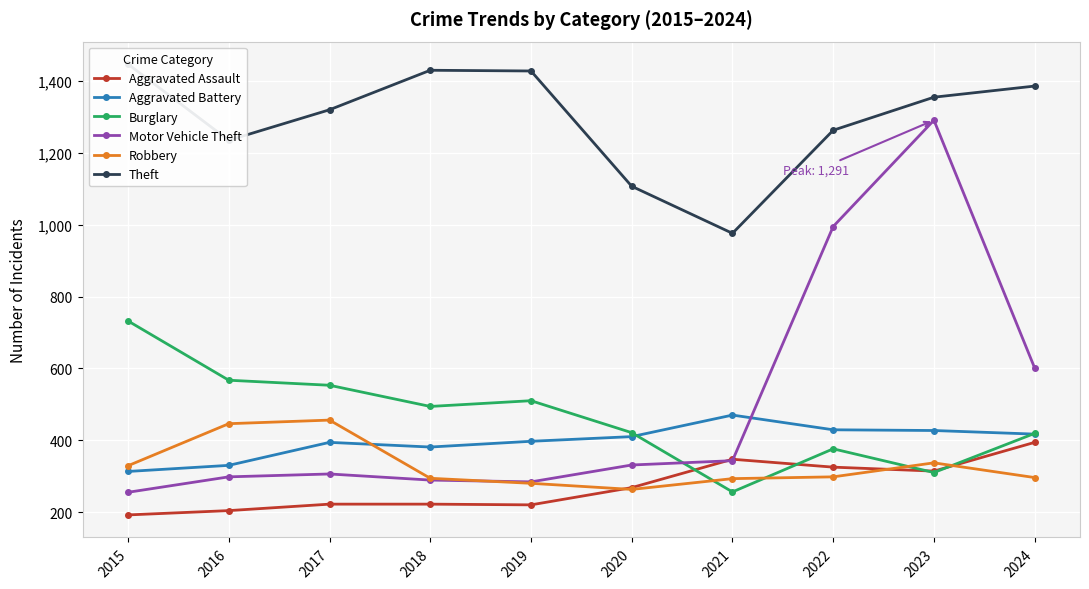

At how many categories does at least one series exceed 479?

10